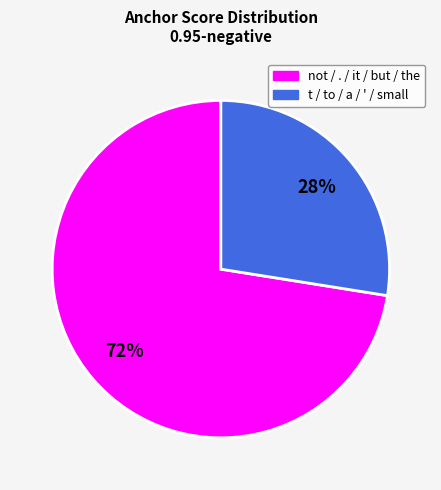

Is there a majority slice in this chart?

Yes